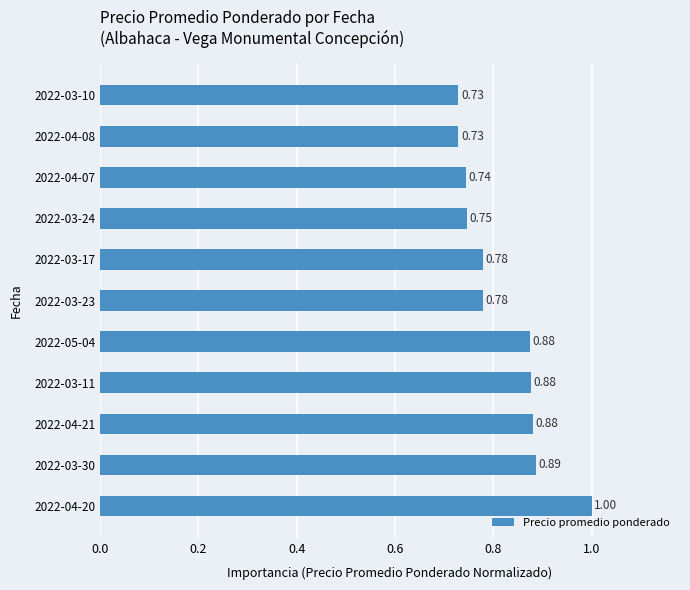

Between 2022-03-30 and 2022-04-08, which is larger?

2022-03-30